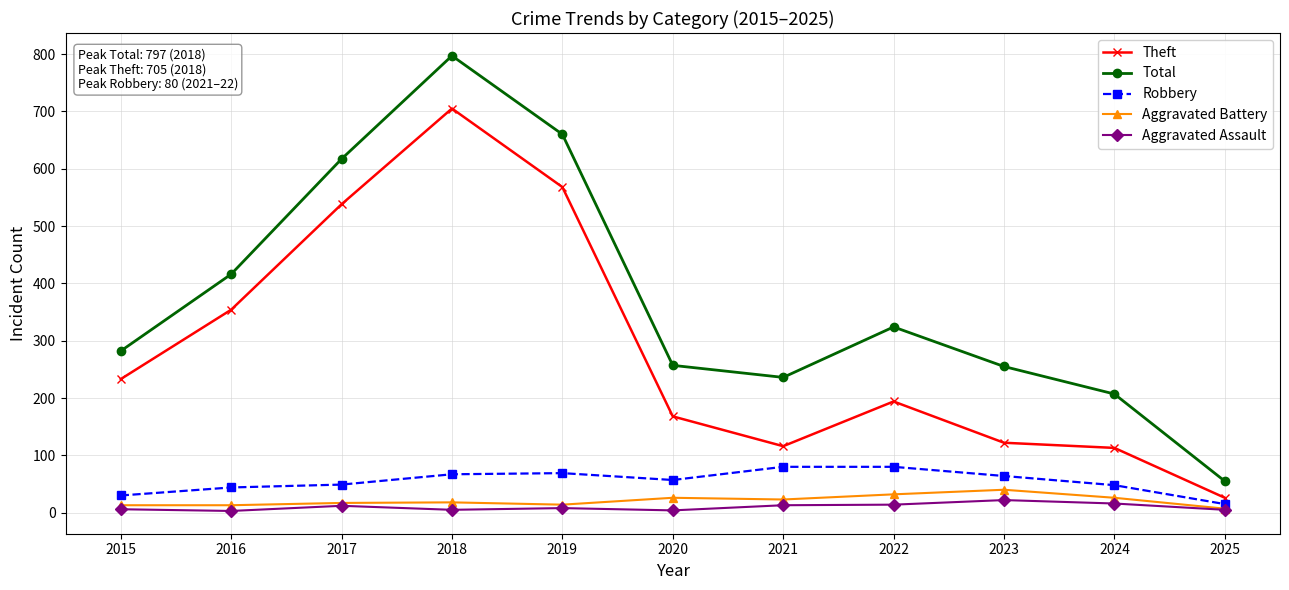

What is the smallest value displayed?

3